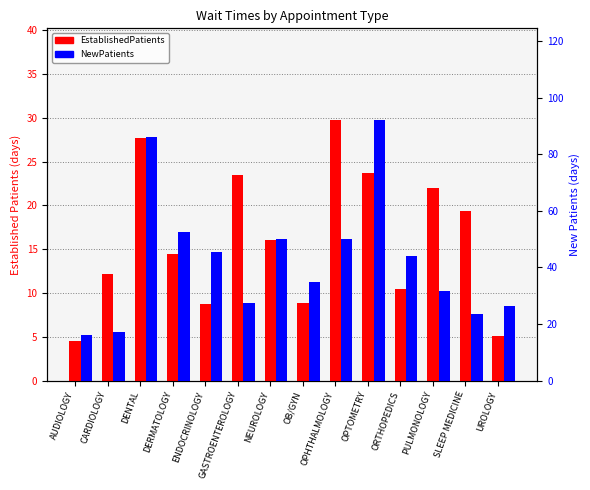

What value does the NewPatients series have at PULMONOLOGY?

31.7